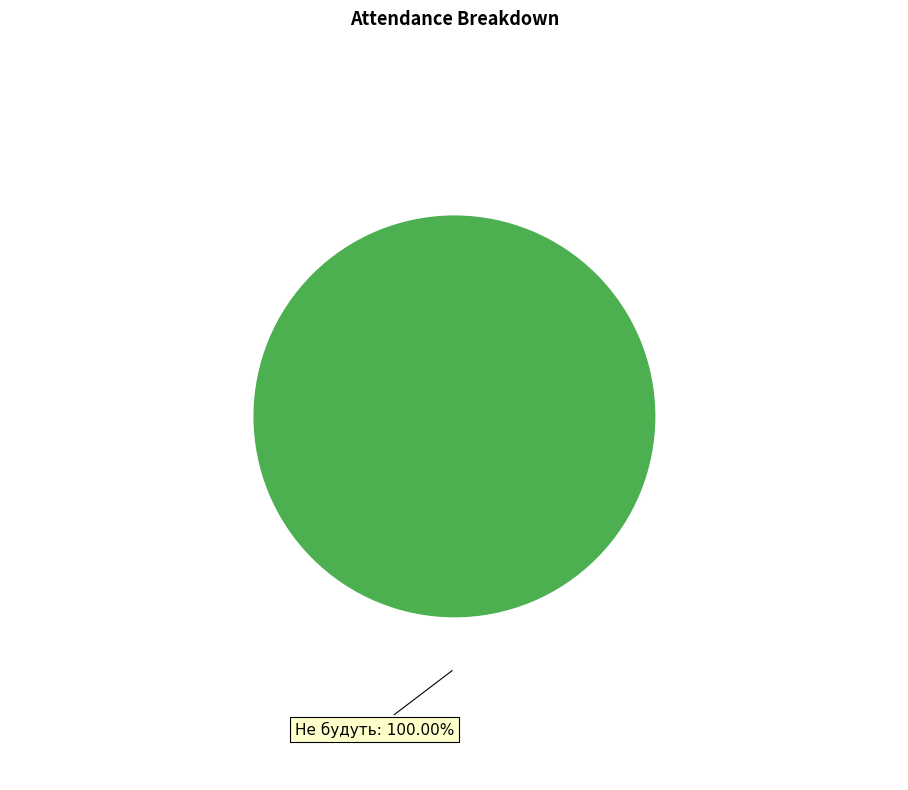

Count the number of slices in the pie.

1